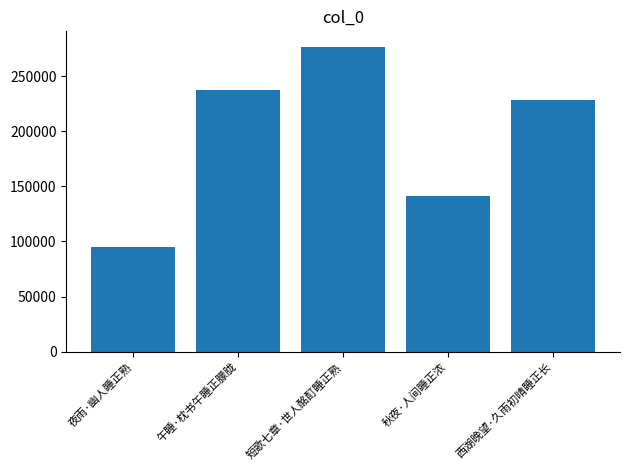

Are the bars horizontal?

No